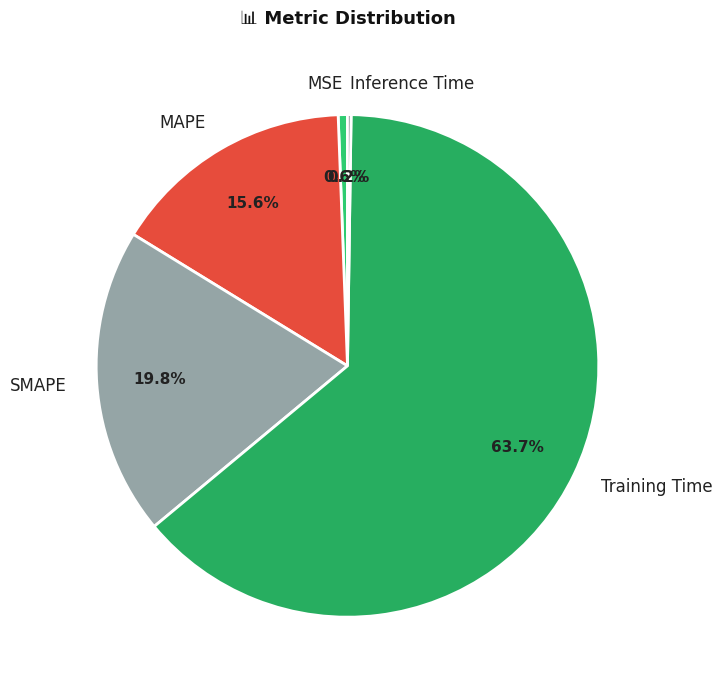

To the nearest percent, what percentage of the pie is MSE?

1%